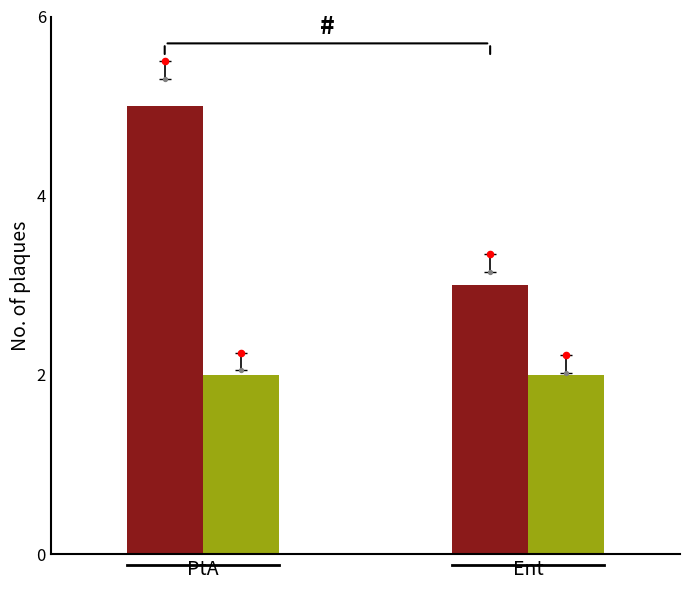

Which series contains the lowest Y value?

Light